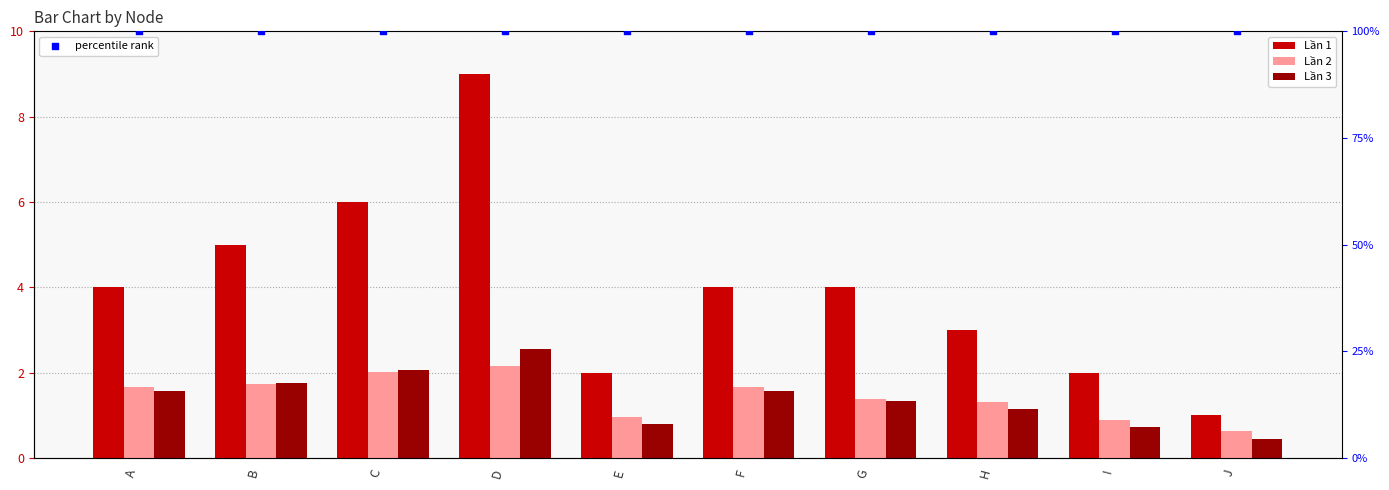

Which series has the largest Y range (max minus min)?

Lần 1